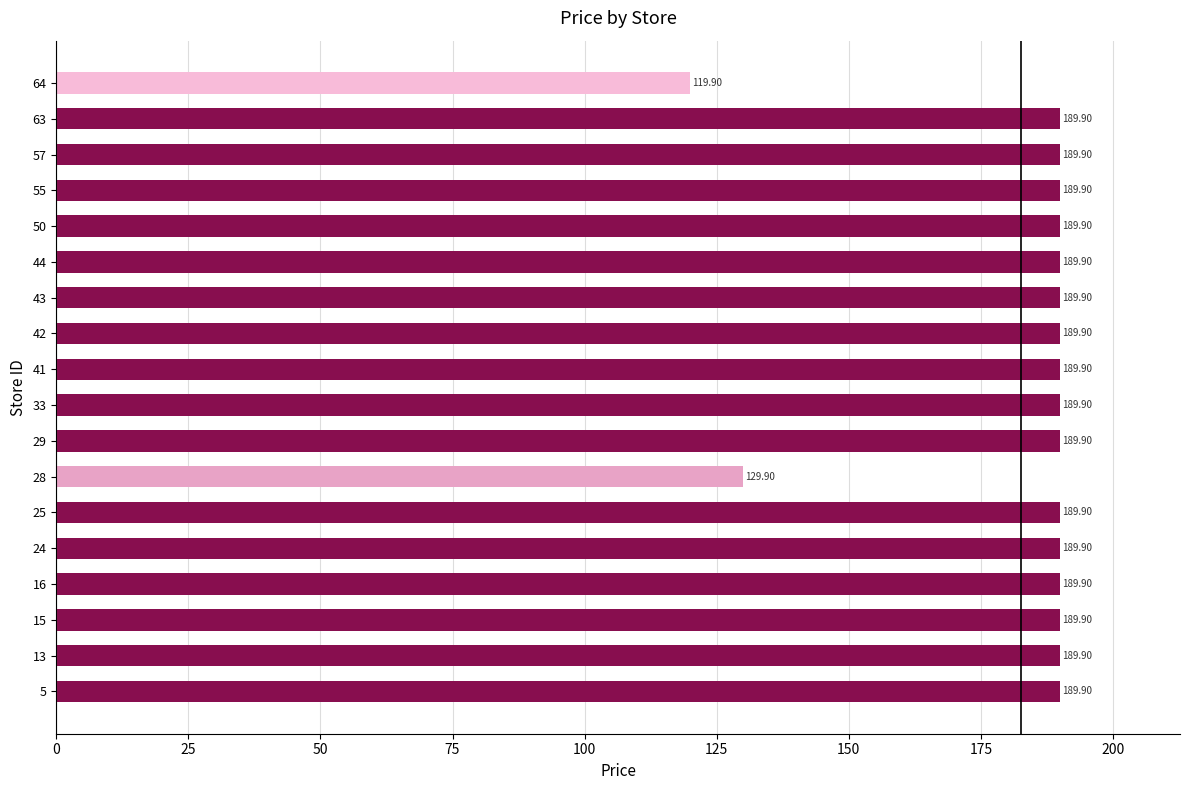

How many values exceed 189?

16